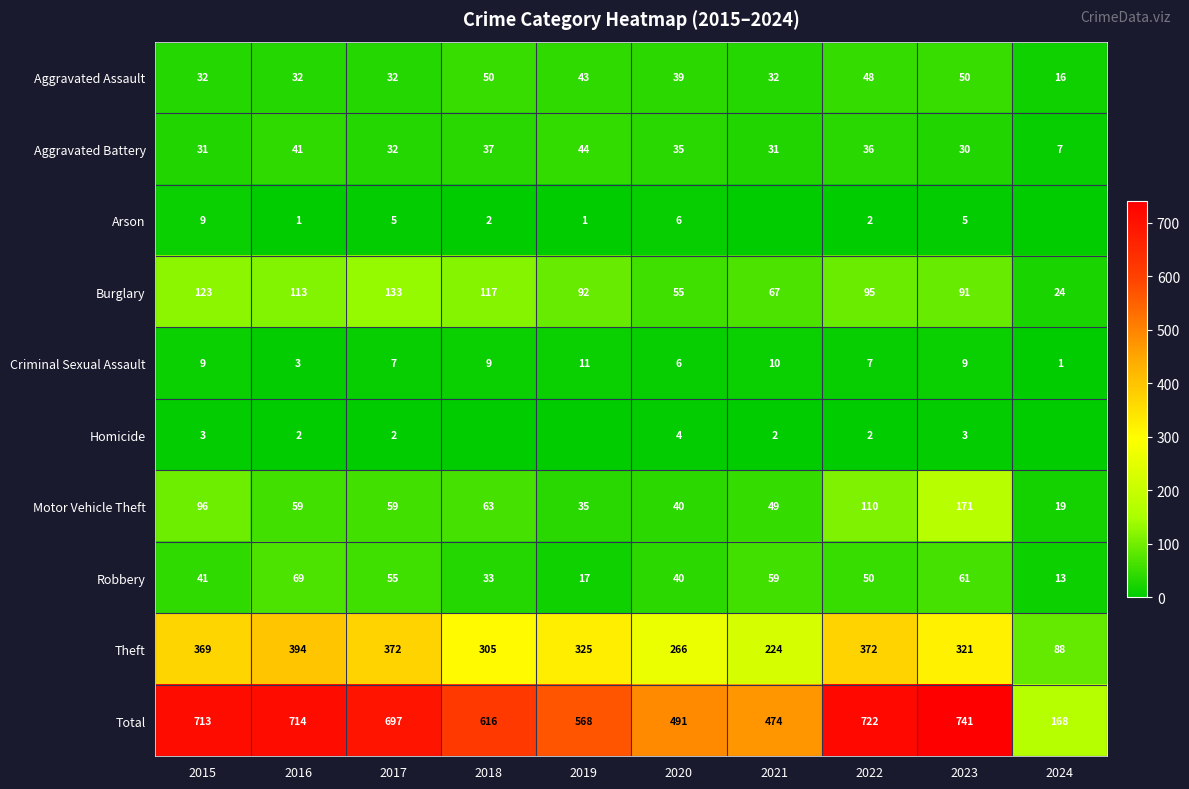

Is the value of Motor Vehicle Theft at 2023 greater than the value of Burglary at 2016?

Yes